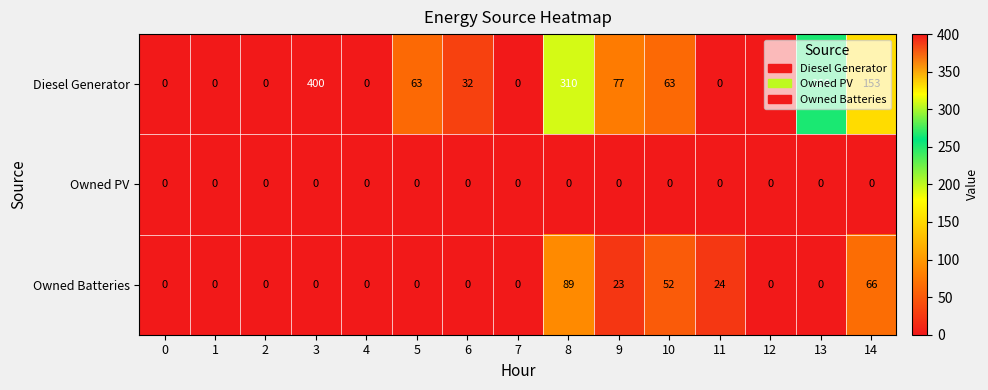

List the series in order of their peak value, highest first.

Diesel Generator, Owned Batteries, Owned PV